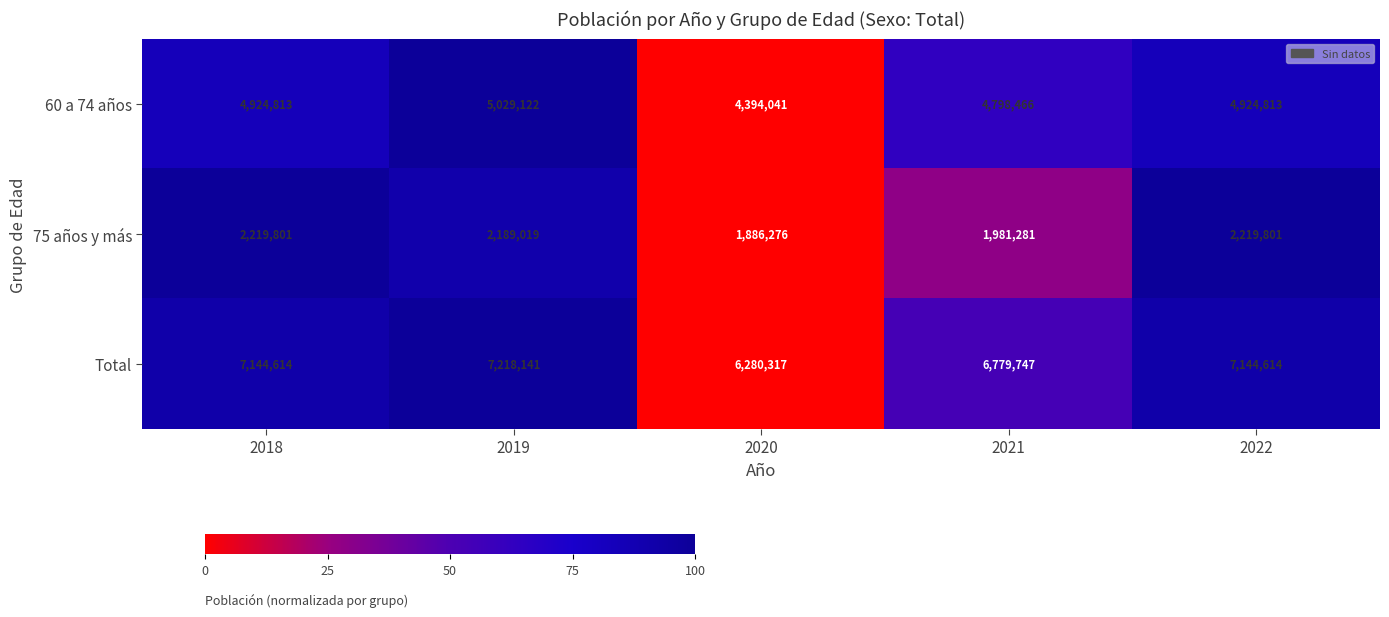

What is the difference between the highest and lowest values at 2022?

4924813